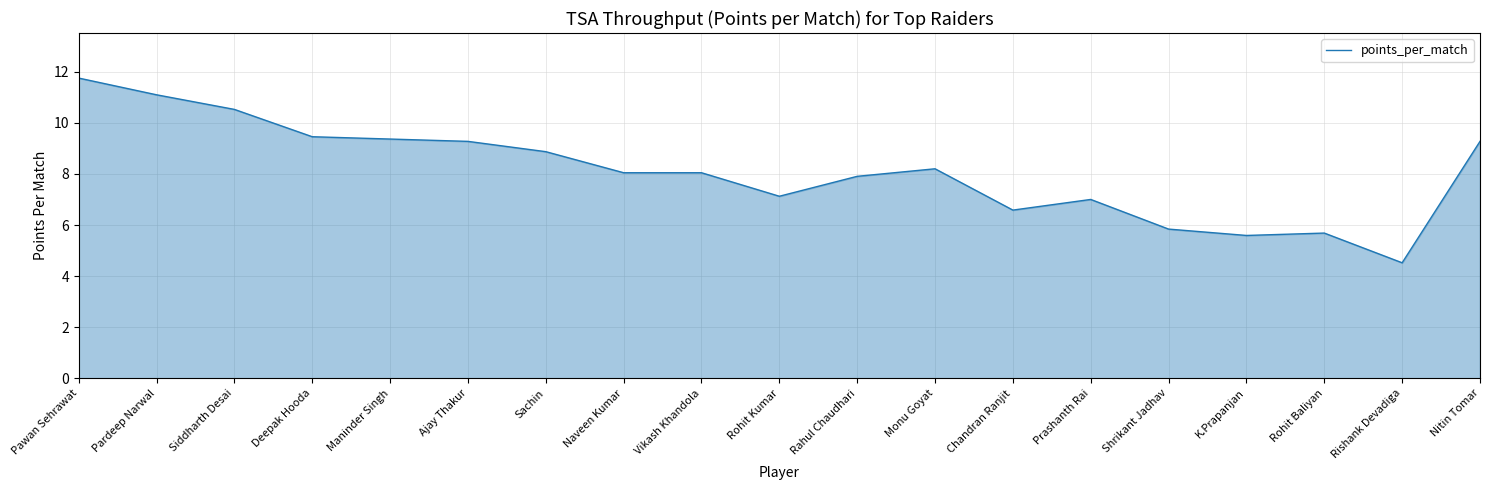

The value at Prashanth Rai is 4.8. True or false?

False